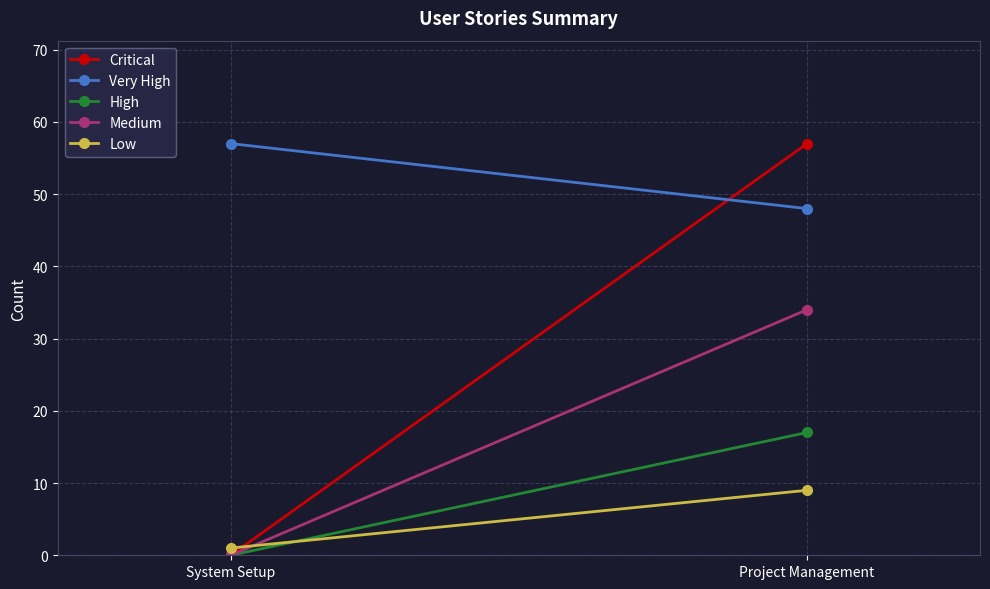

What value does the Very High series have at System Setup?

57